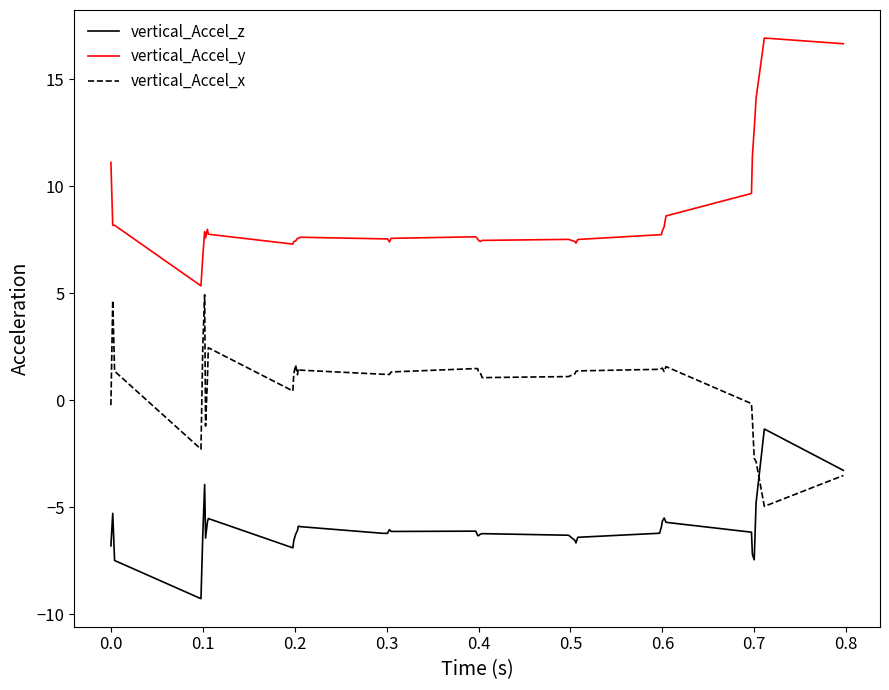

List the series in order of their overall mean, lowest first.

vertical_Accel_z, vertical_Accel_x, vertical_Accel_y